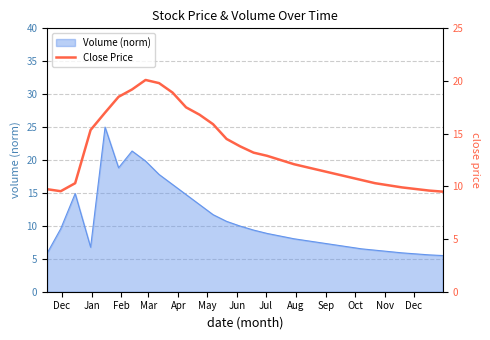

What is the maximum value for Volume (norm)?

25.0